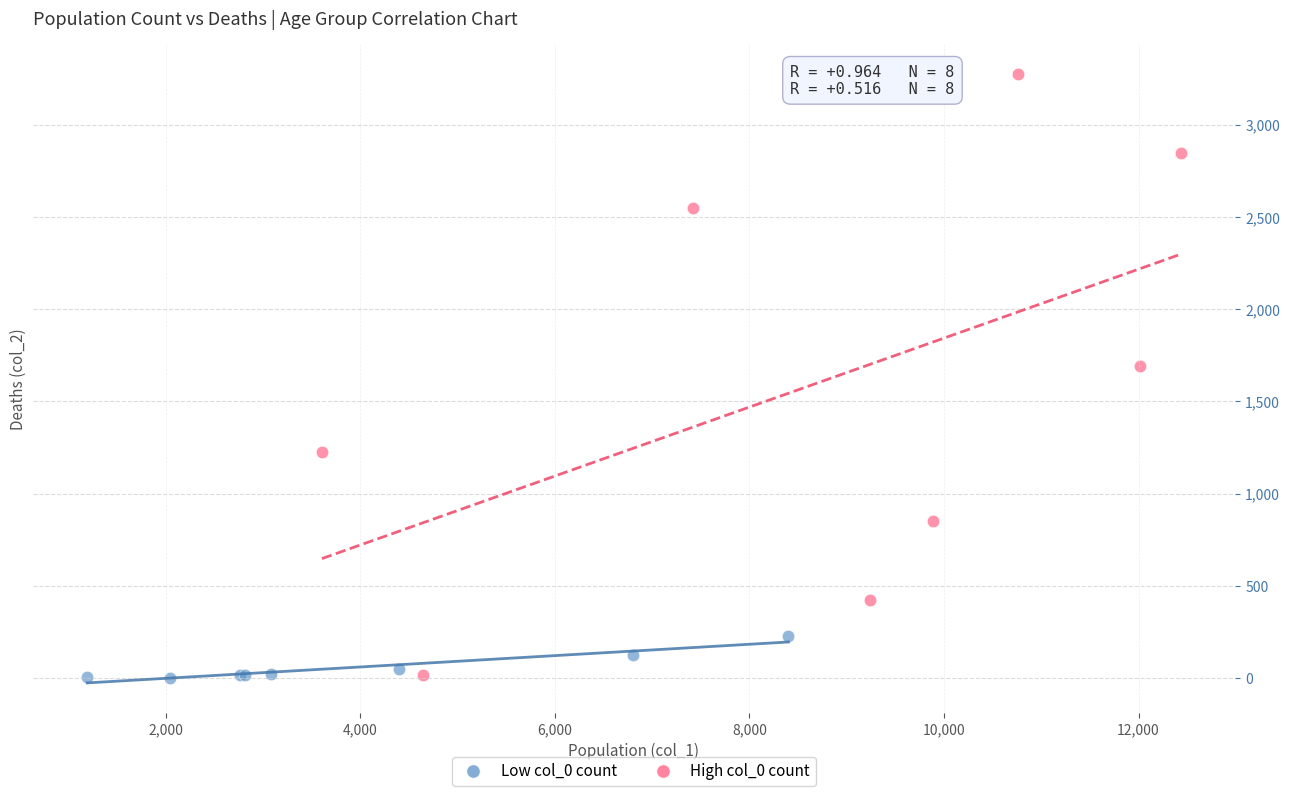

Which series has the widest spread of Y values?

High col_0 count